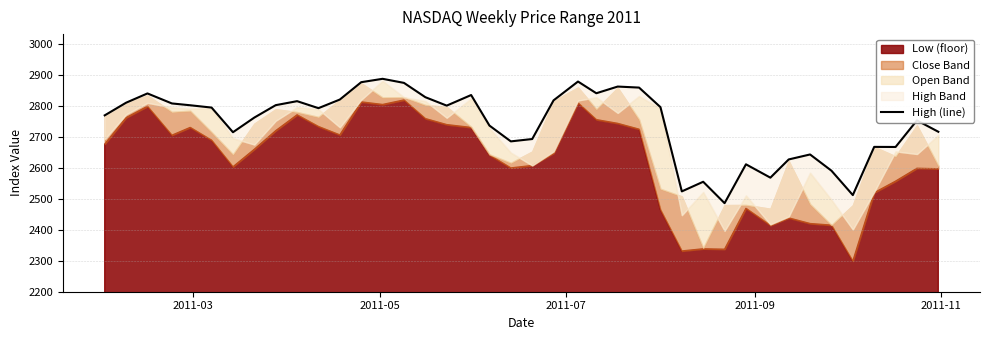

How many data points are above 2794?

20